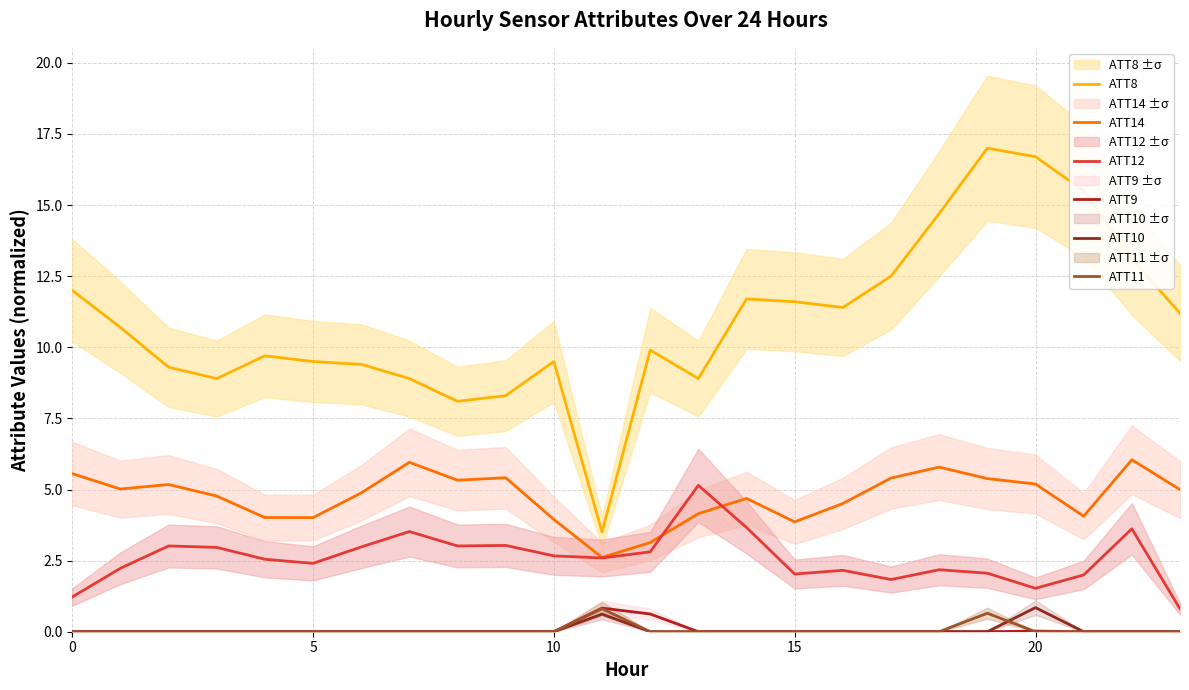

The value of ATT11 at 5 is 0.0. True or false?

True